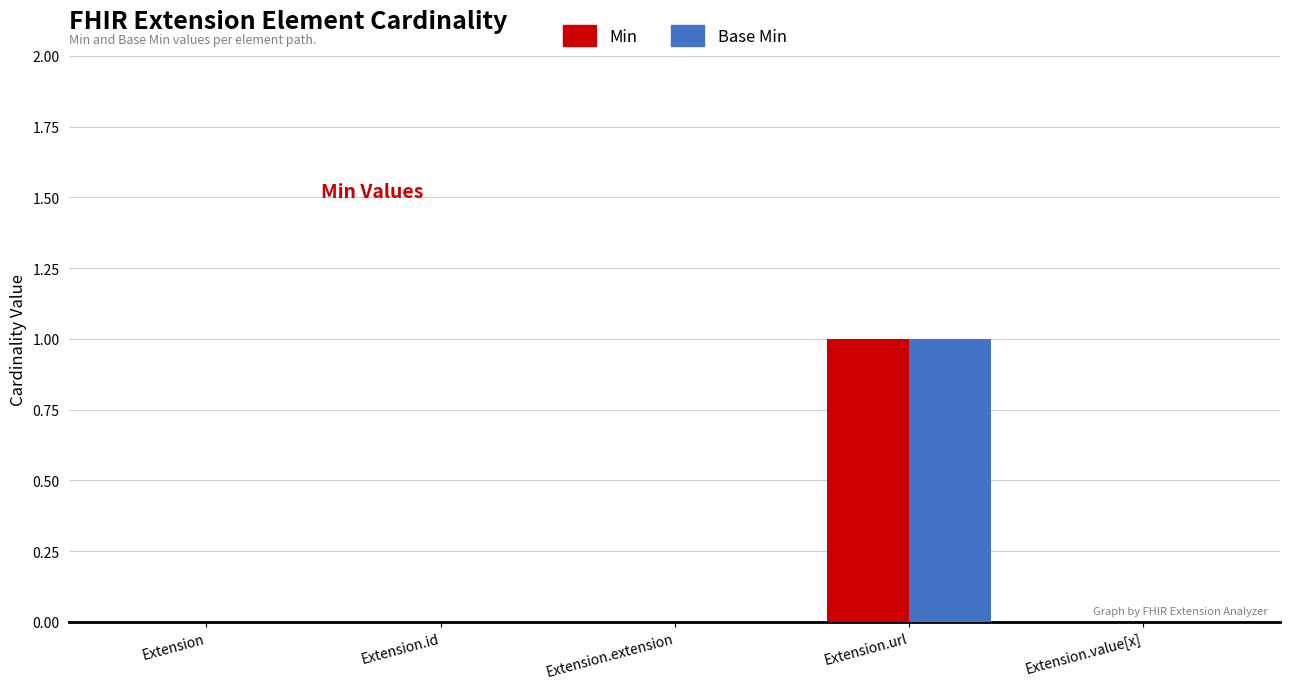

At which category is the sum across all series the highest?

Extension.url